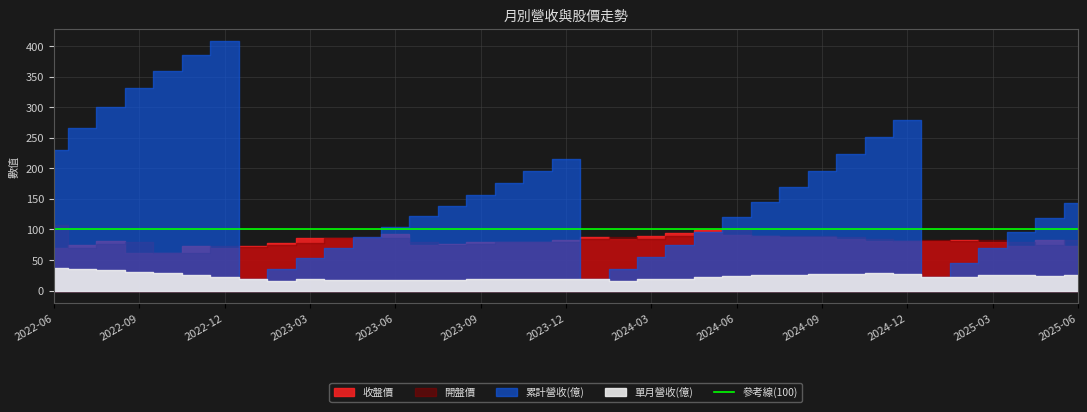

Where is 開盤價 nearest to the value 84?

2024-01